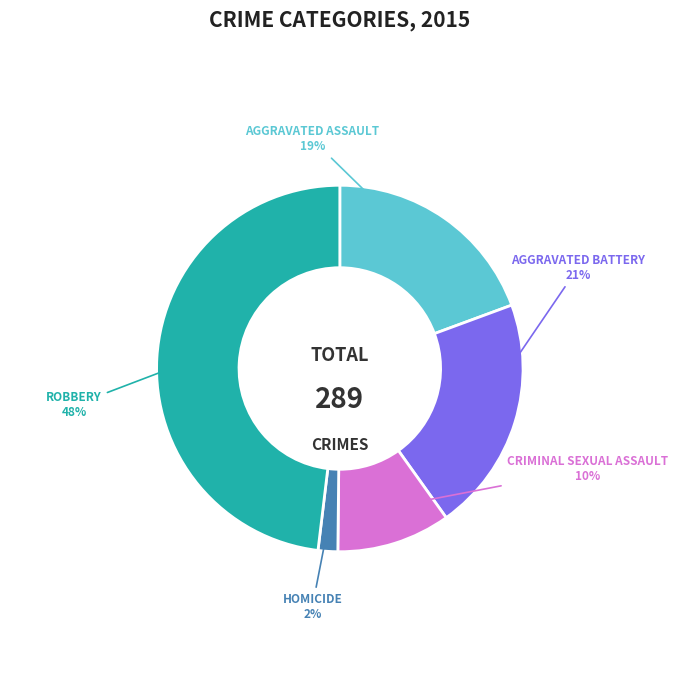

To the nearest percent, what is the difference between the largest and smallest slice percentages?

46%